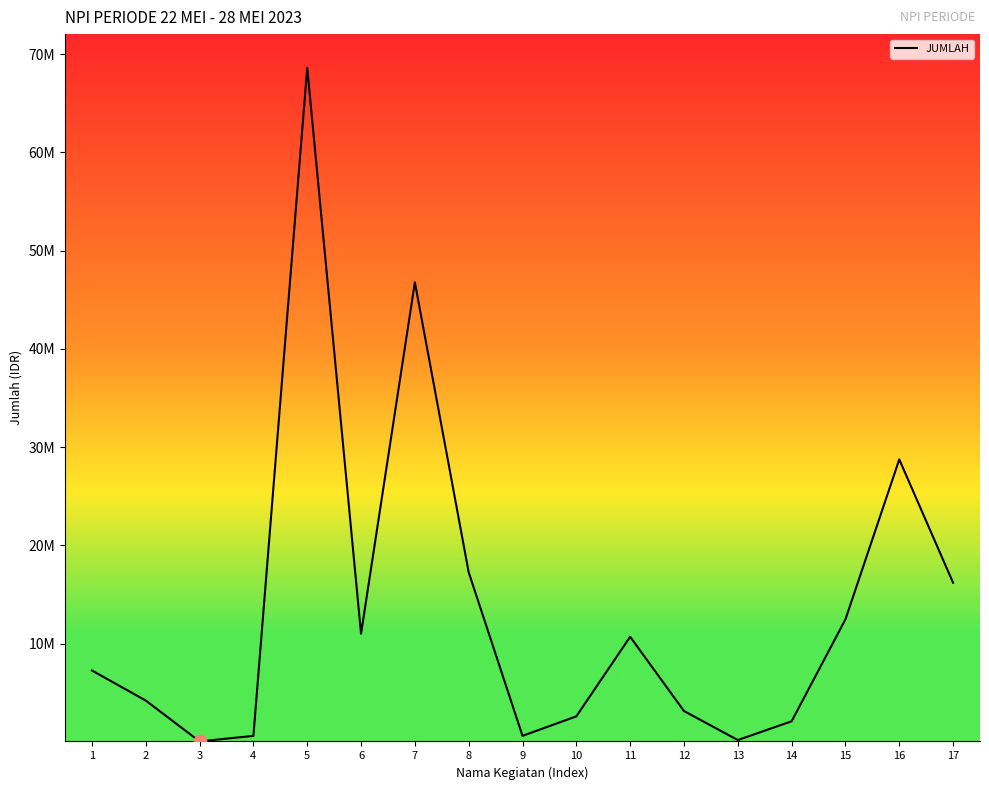

What is the change in value from 7 to 13?

-46579083